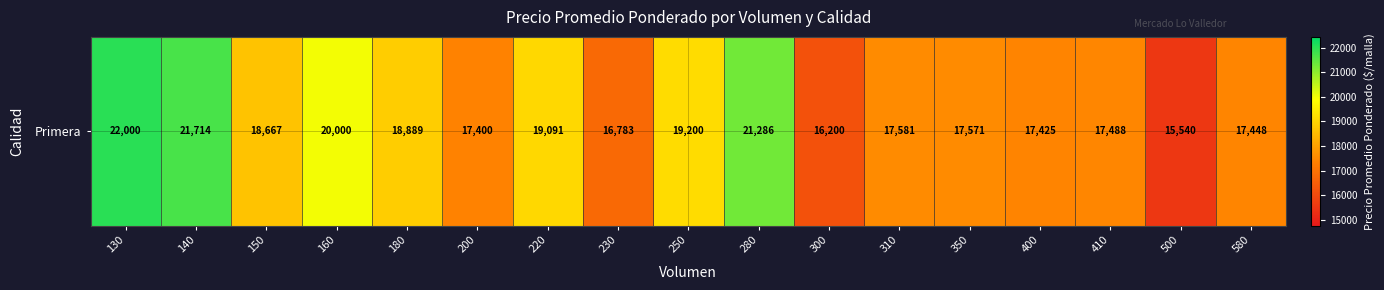

What is the change in value from 180 to 400?

-1464